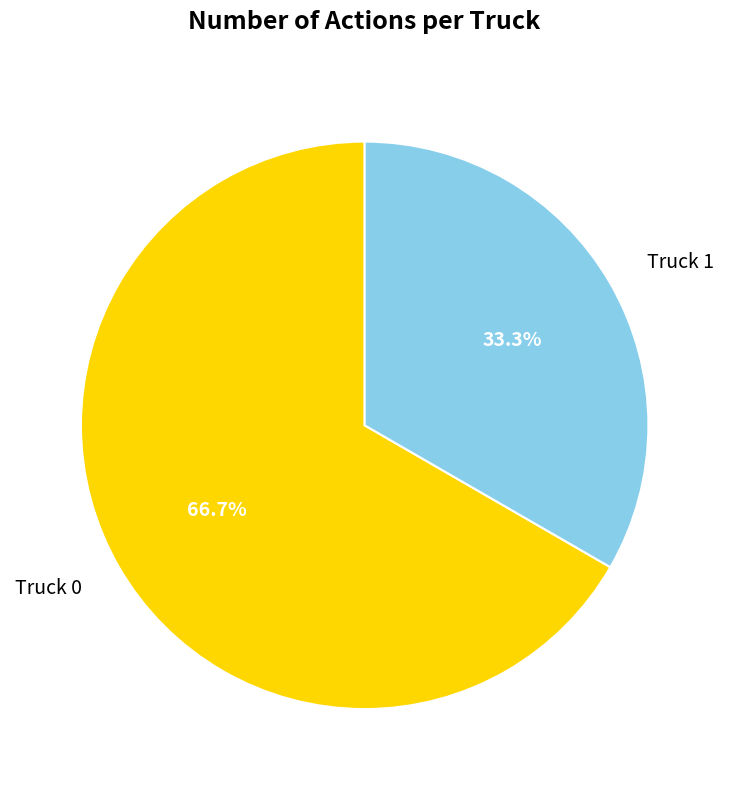

Combined, what portion of the pie is Truck 0 and Truck 1?

100.0%